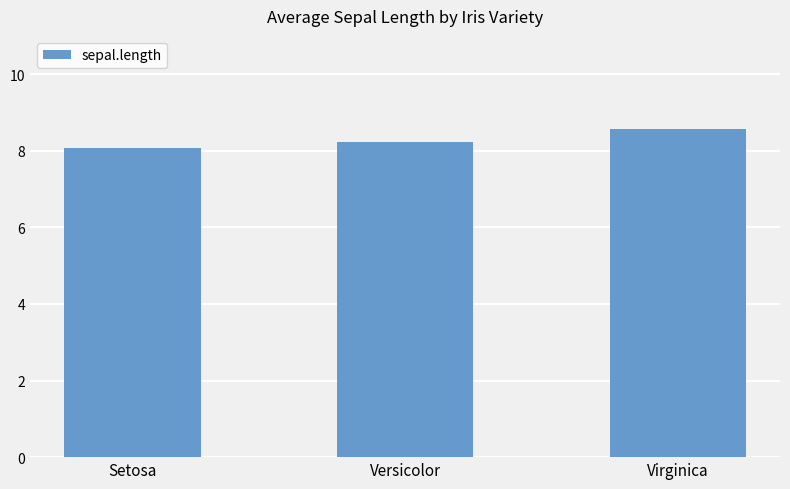

List the labels in order of value, largest first.

Virginica, Versicolor, Setosa